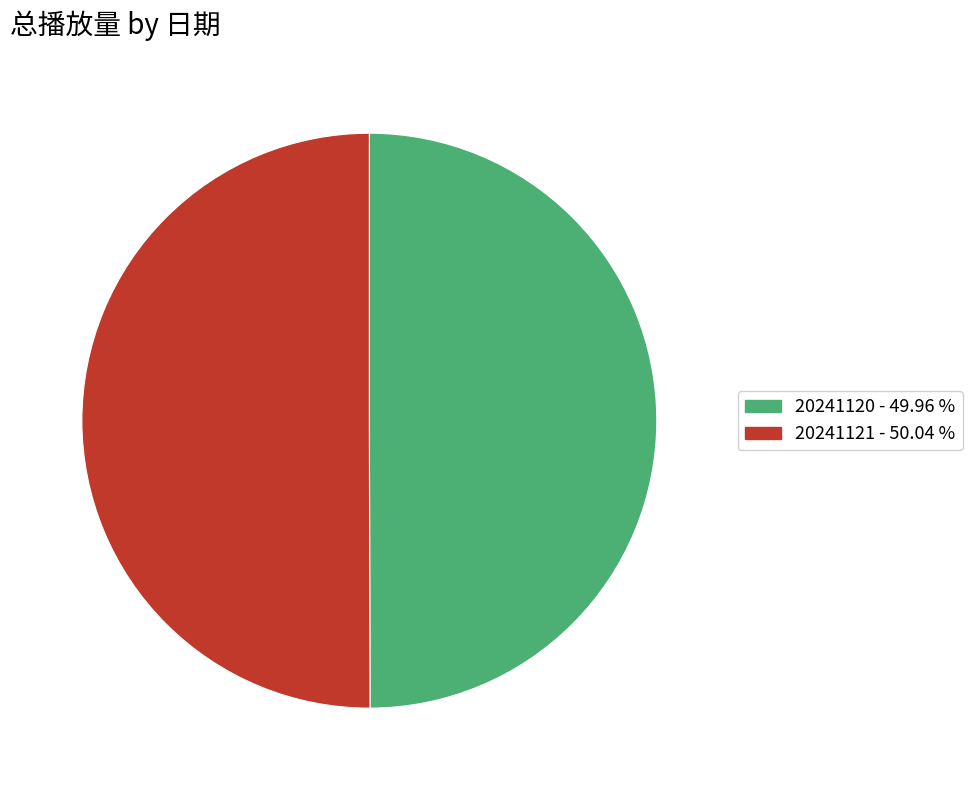

Do 20241121 and 20241120 together represent more than half of the pie?

Yes